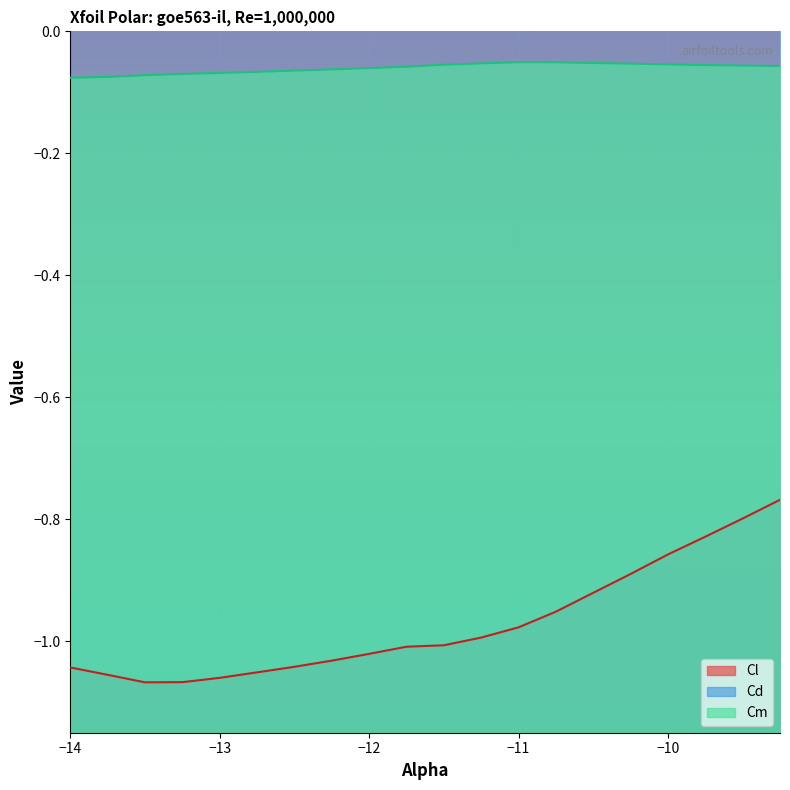

True or false: Cd and Cl cross at least once.

False